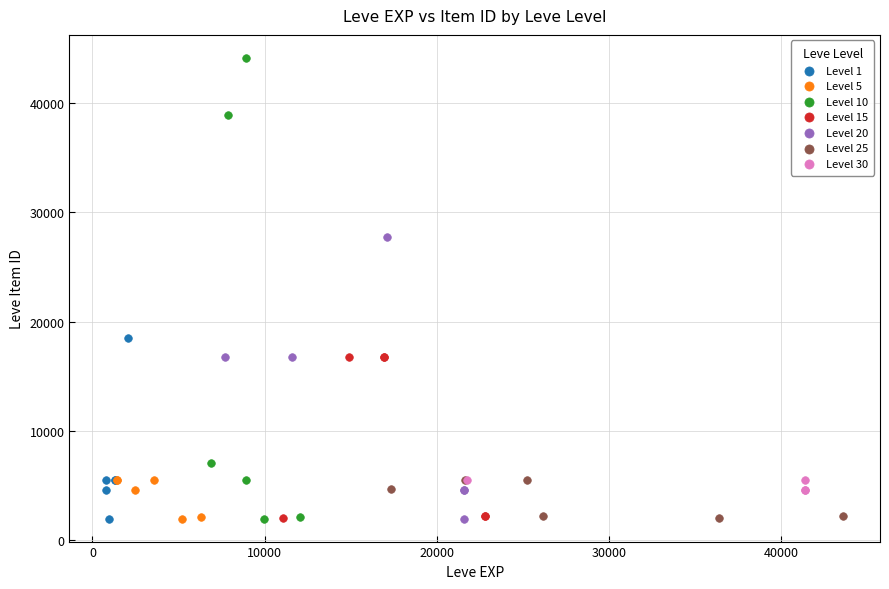

Which series contains the highest Y value?

Level 10